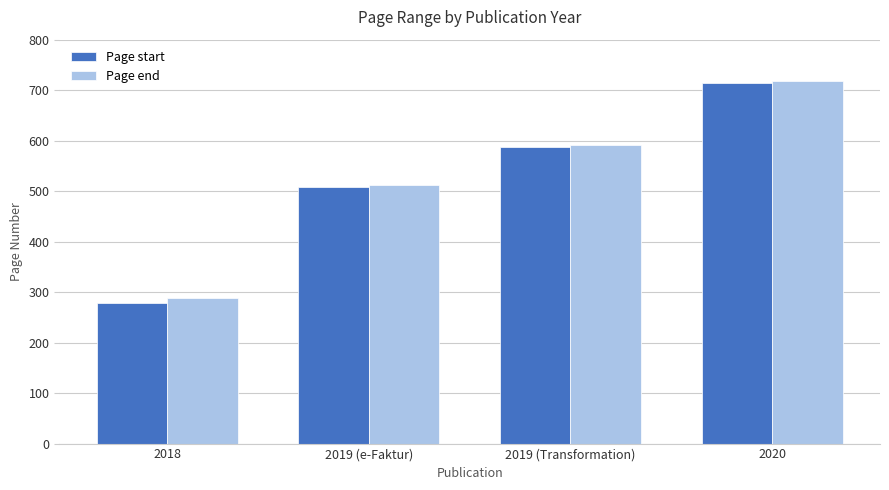

Which series has the widest spread of values?

Page start